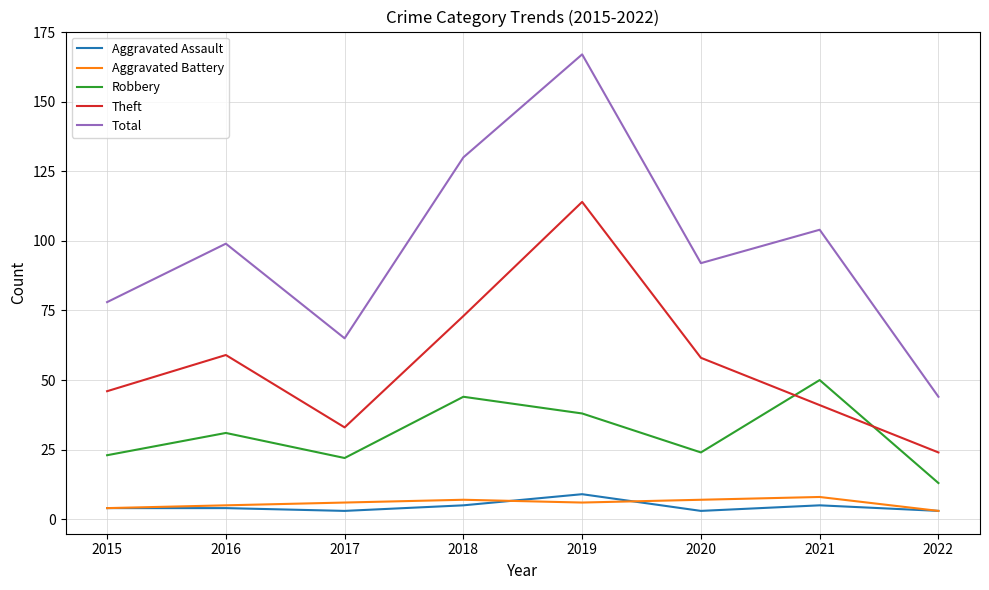

What is the sum of the Theft values at 2016 and 2015?

105